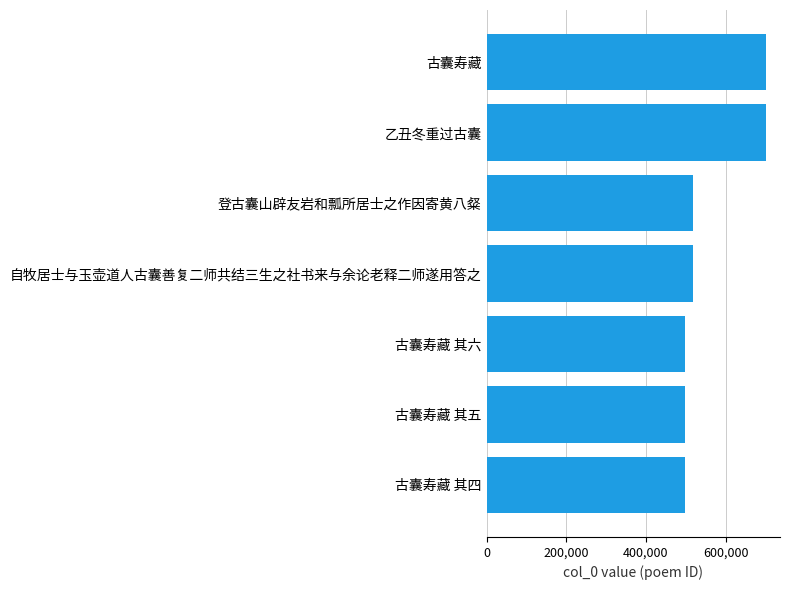

Is it true that the value at 乙丑冬重过古囊 is 701370?

True